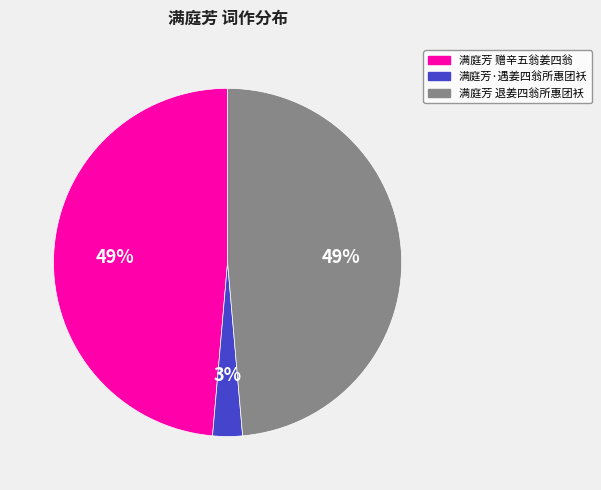

Combined, do 满庭芳 退姜四翁所惠团袄 and 满庭芳·遇姜四翁所惠团袄 account for over 50%?

Yes